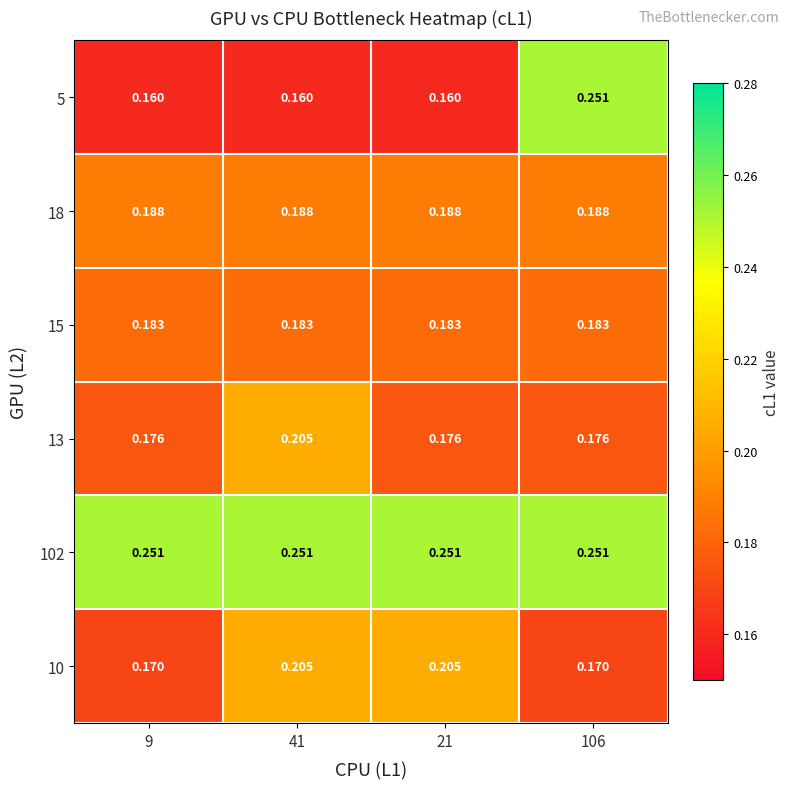

Is the value of 102 at 21 greater than the value of 5 at 41?

Yes